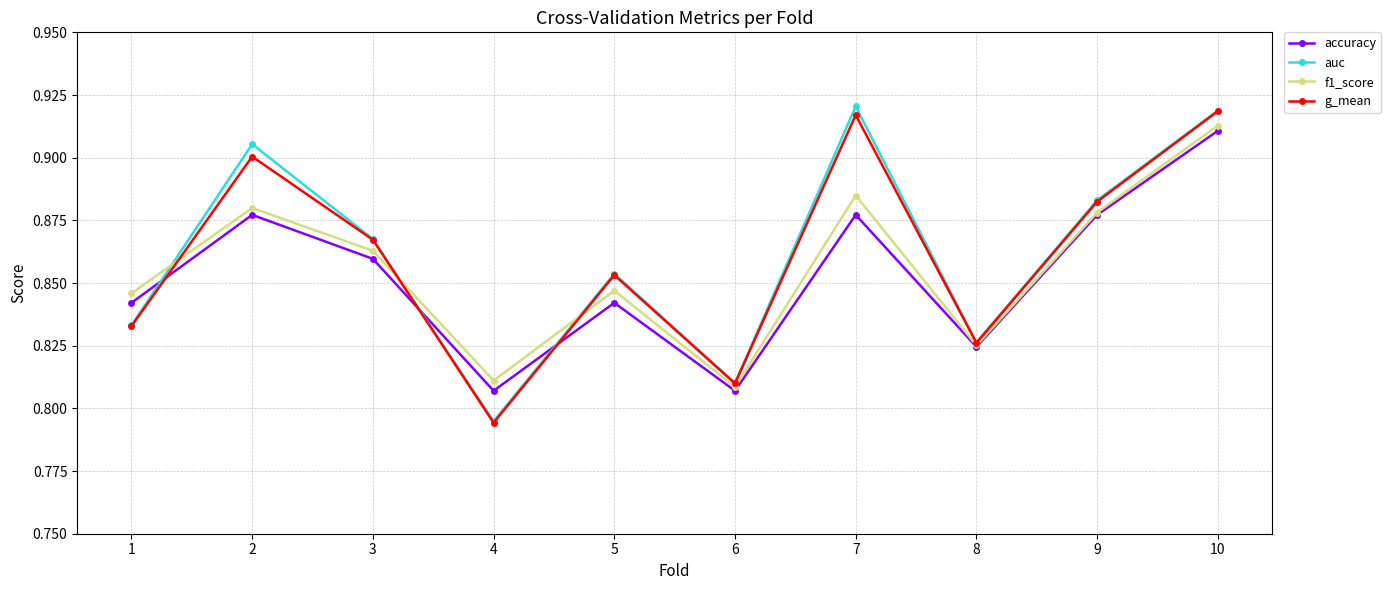

At which category does g_mean reach its first local valley?

4